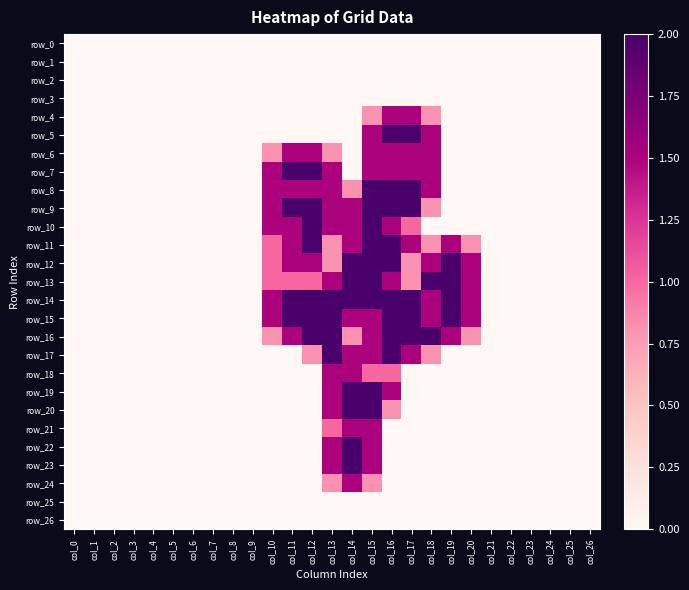

At which category is the sum across all series the highest?

col_15